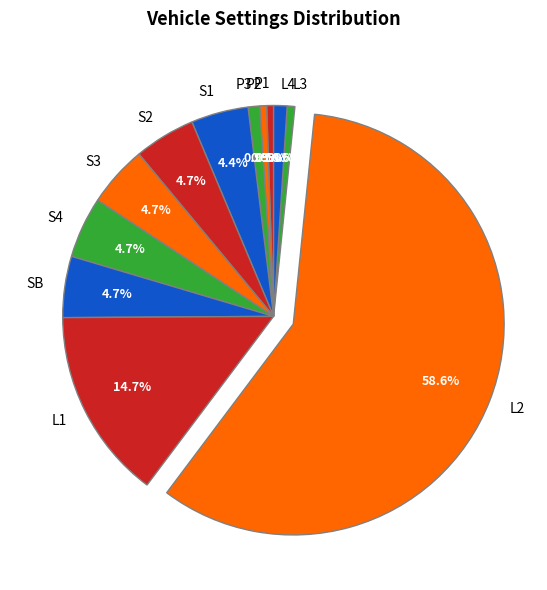

To the nearest percent, what is the average slice percentage?

8%